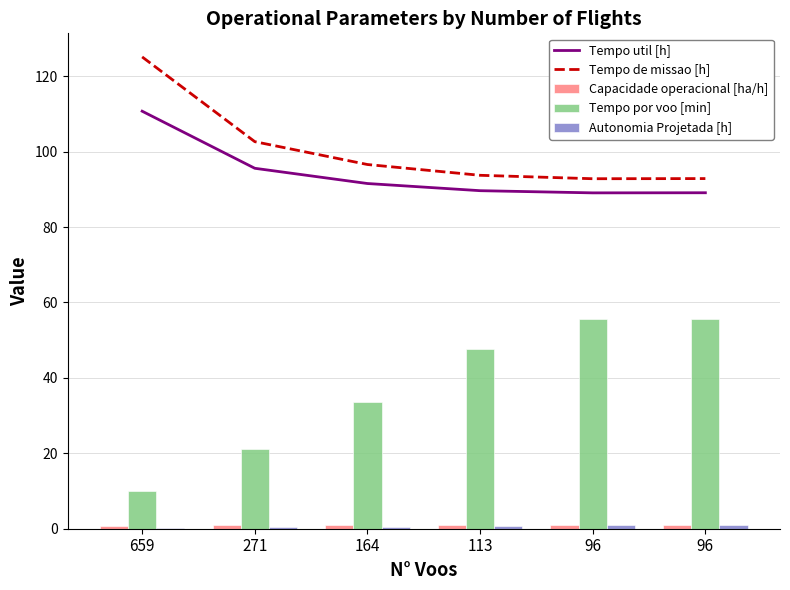

What is the difference between the highest and lowest values at 659?

124.9